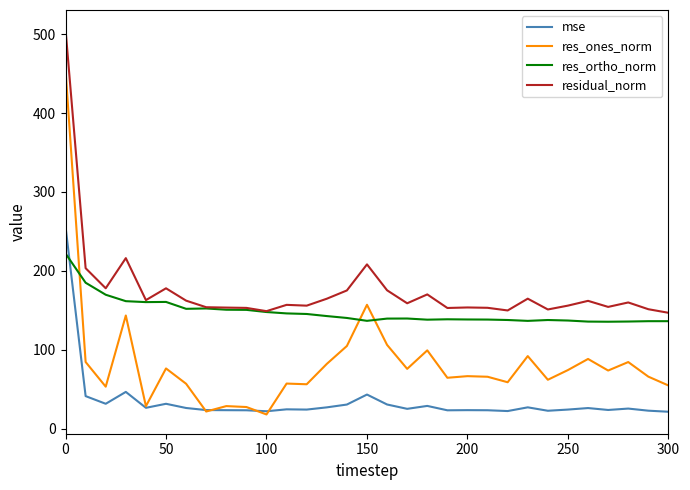

Which series has the largest total across all categories?

residual_norm